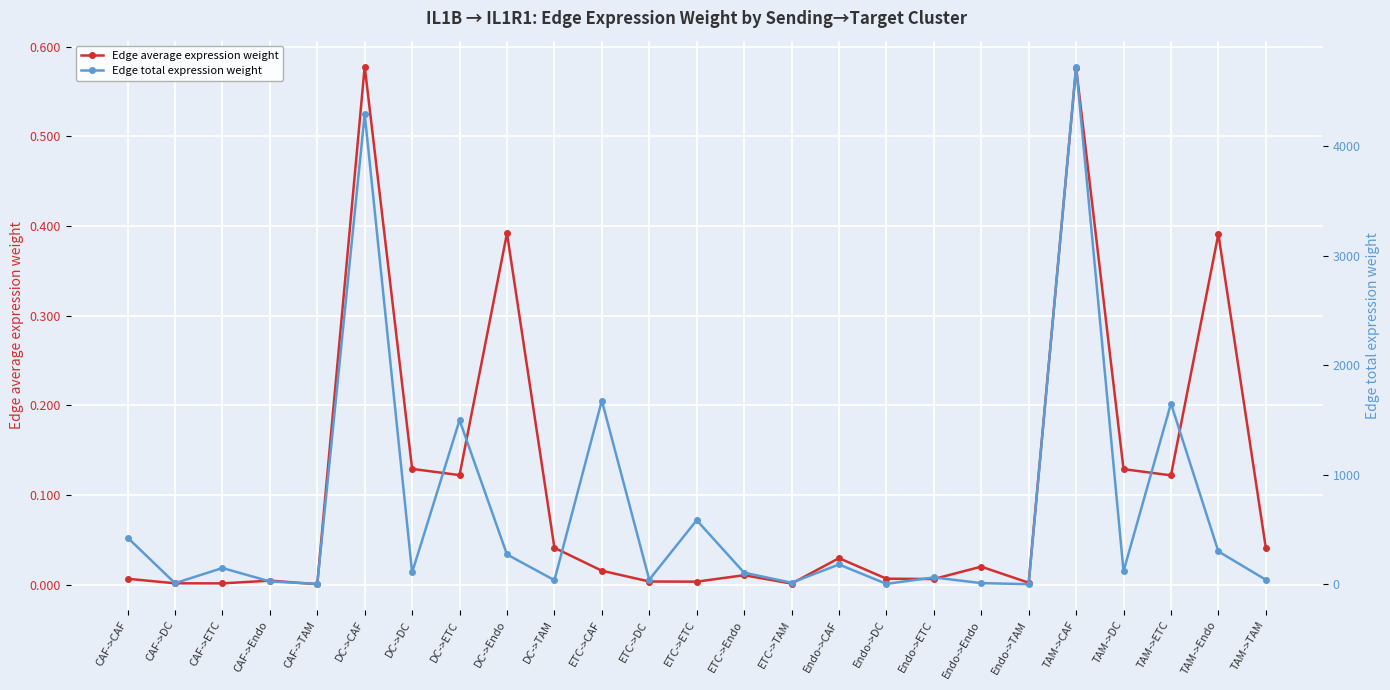

What are all the series names shown in the legend?

Edge average expression weight, Edge total expression weight